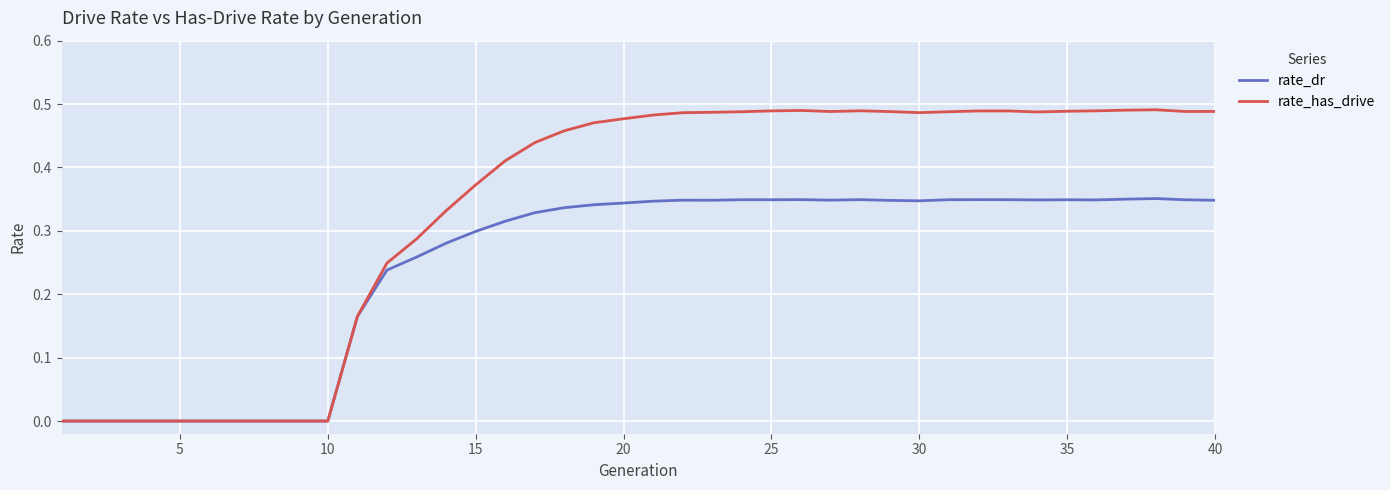

Which series has the largest total across all categories?

rate_has_drive